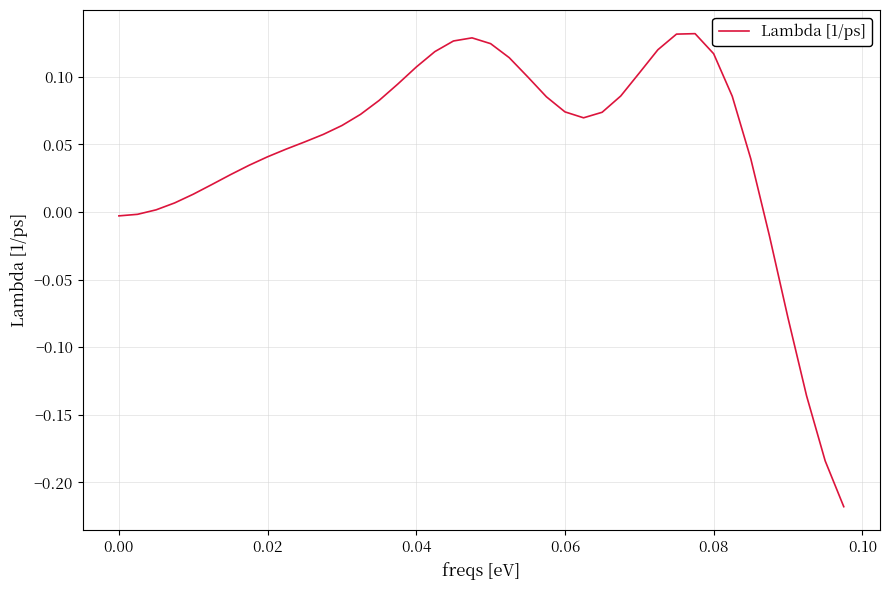

What is the difference between the maximum and minimum values?

0.3